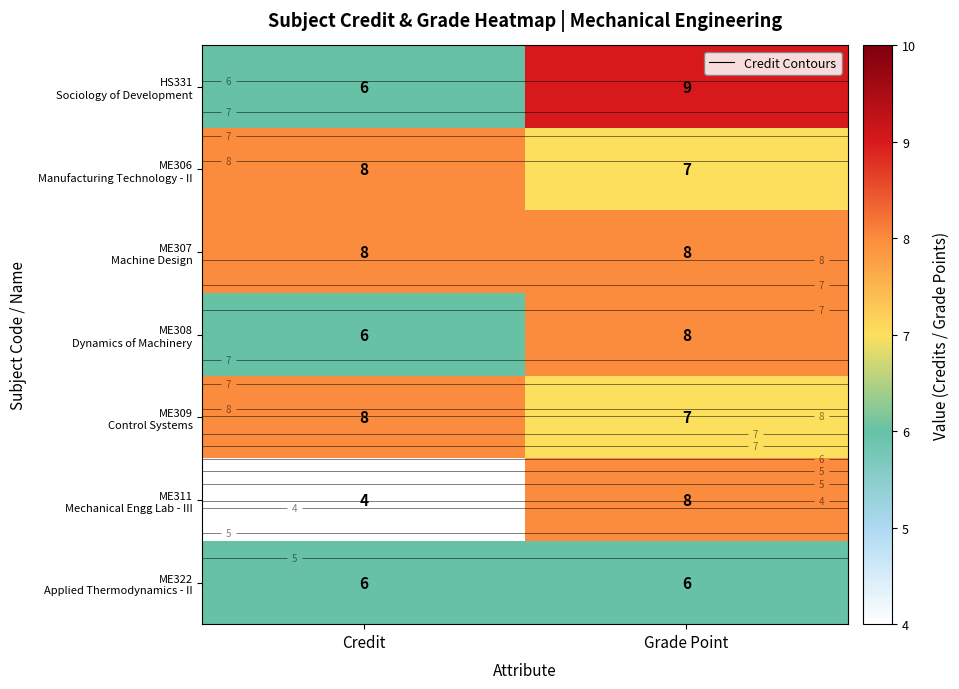

What is the spread (max minus min) of values at Grade Point?

3